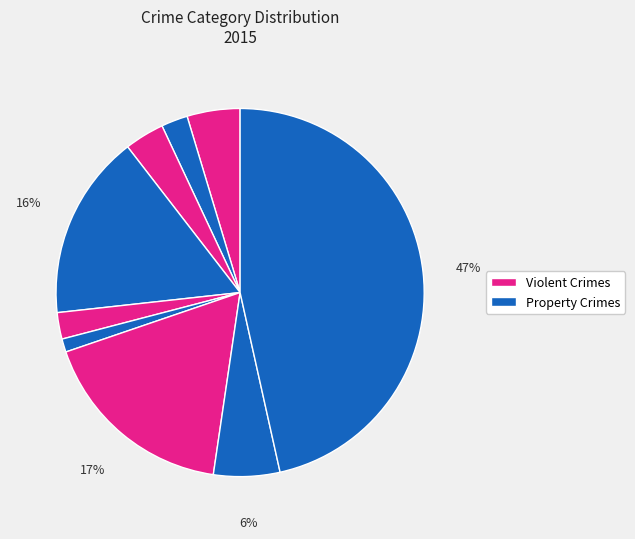

Count the number of slices in the pie.

9